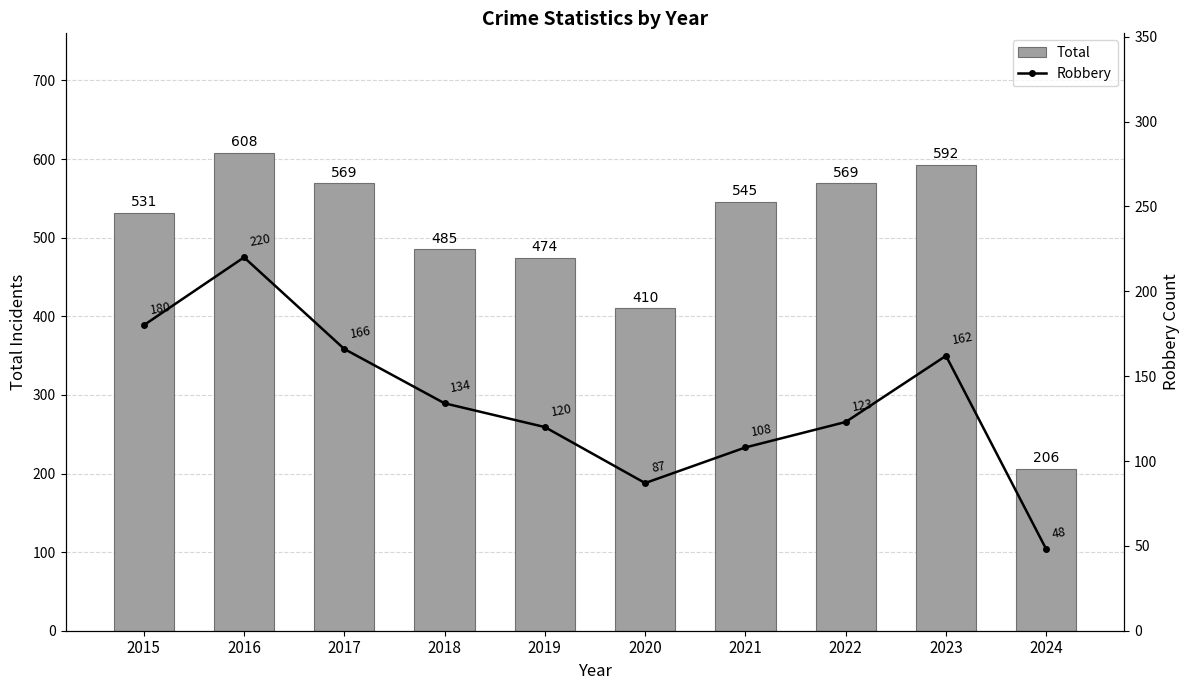

Where does the Robbery series first go above 134?

2015